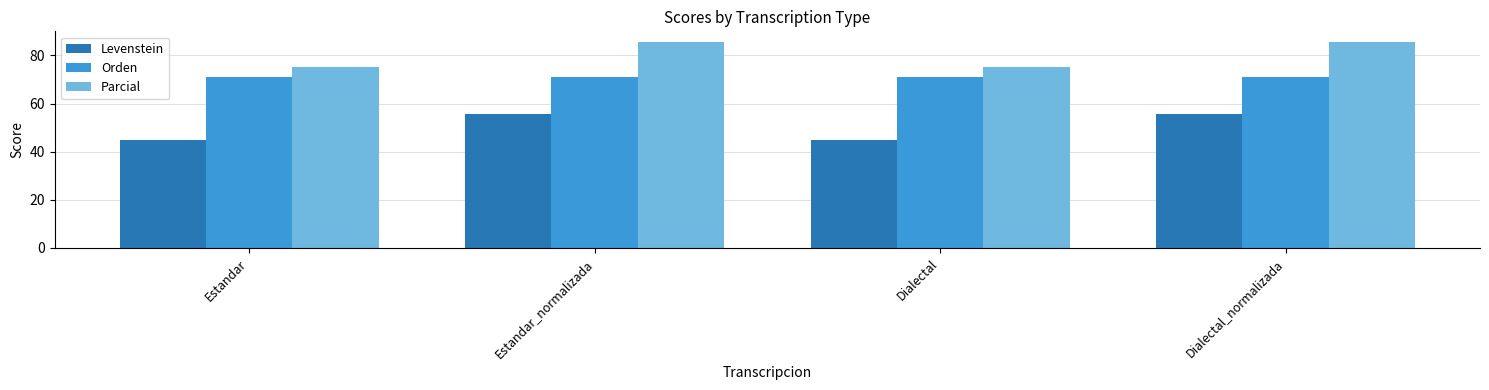

True or false: Orden has a value of 120.1 at Dialectal.

False